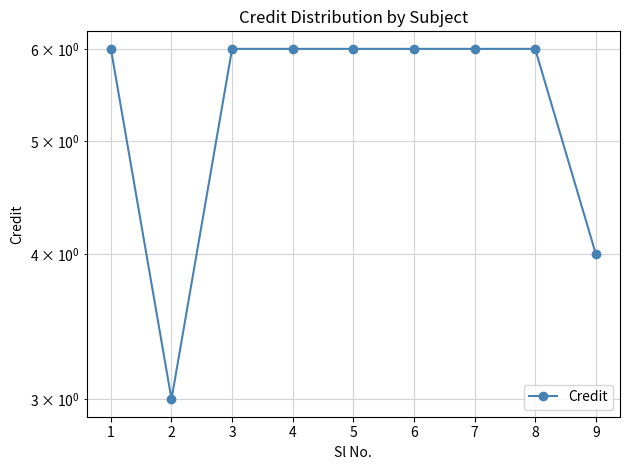

How many points are lower than both their immediate neighbors (excluding endpoints)?

1